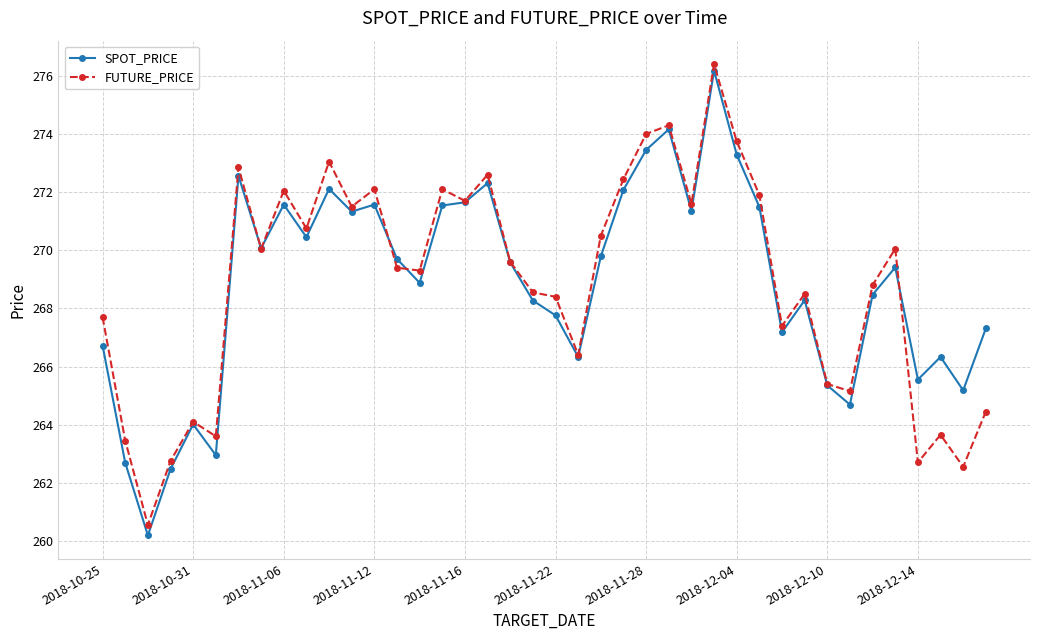

How many data points in FUTURE_PRICE are less than 269?

18